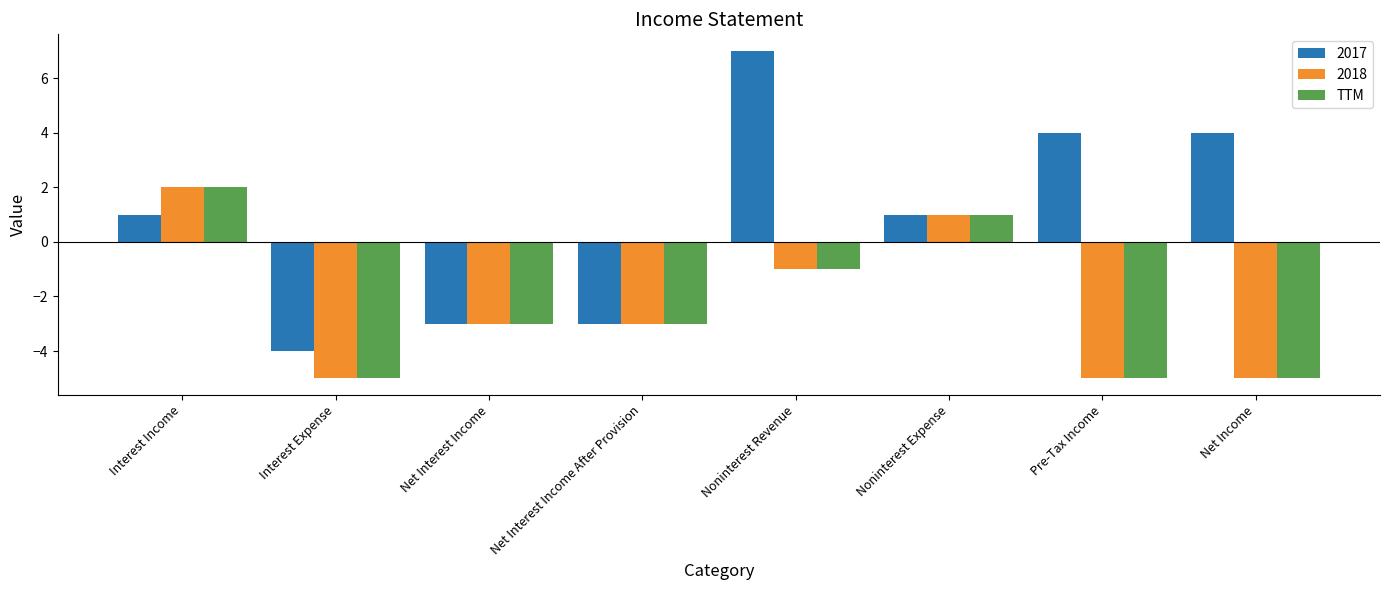

The value of 2017 at Net Income is 4. True or false?

True